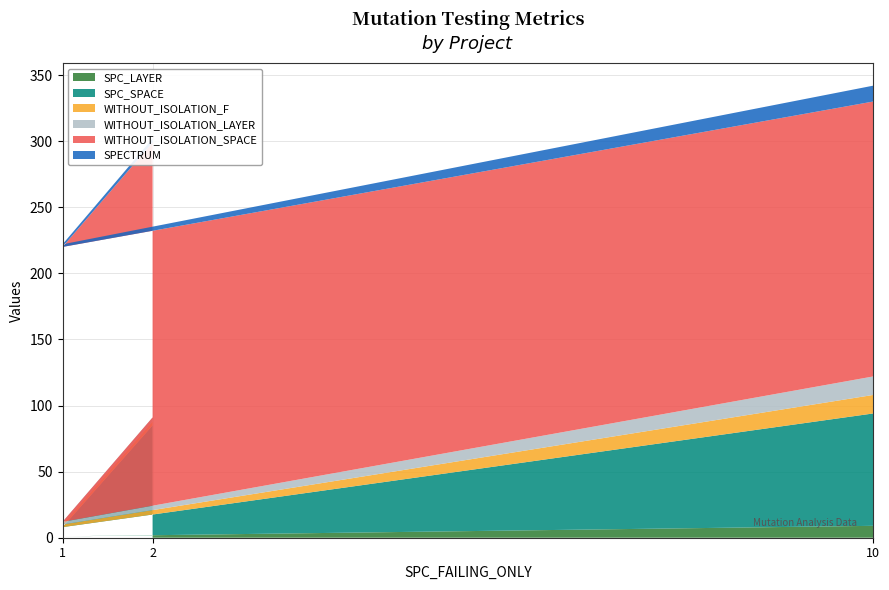

Reading left to right, extract all data points from this chart.

SPC_LAYER: 2	1	9
SPC_SPACE: 83	7	85
WITHOUT_ISOLATION_F: 3	2	14
WITHOUT_ISOLATION_LAYER: 3	2	14
WITHOUT_ISOLATION_SPACE: 208	208	208
SPECTRUM: 3	2	12